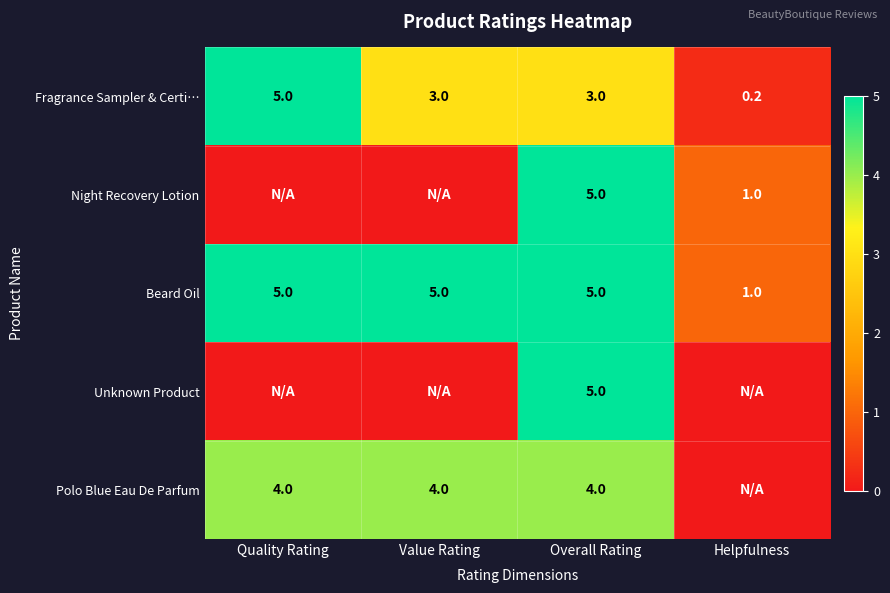

At which label does Fragrance Sampler & Certi… first exceed 3?

Quality Rating